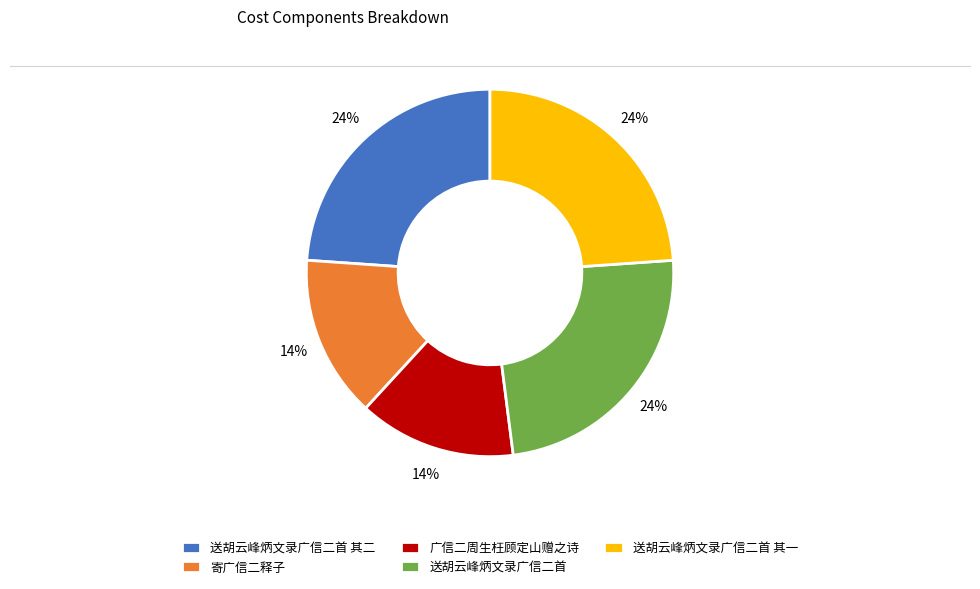

How many segments does this pie chart have?

5